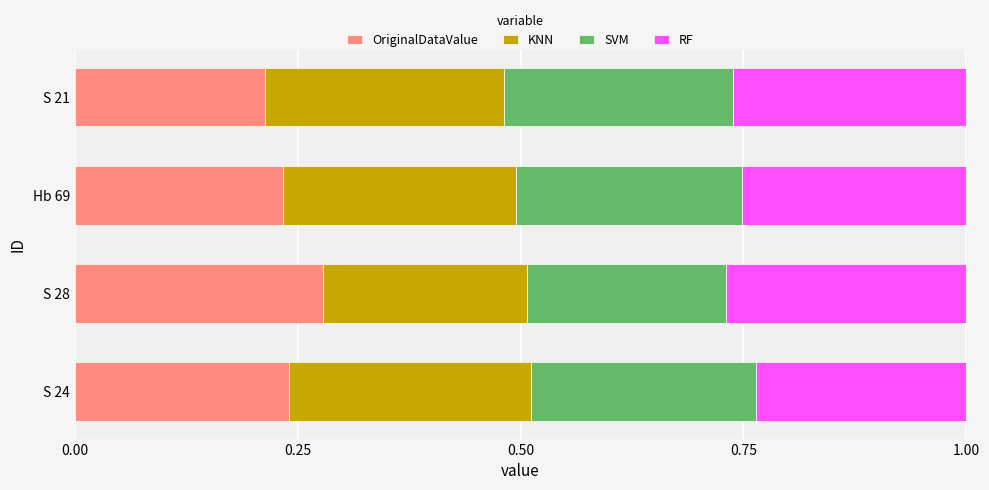

What is the total value across all series at S 28?

1.0